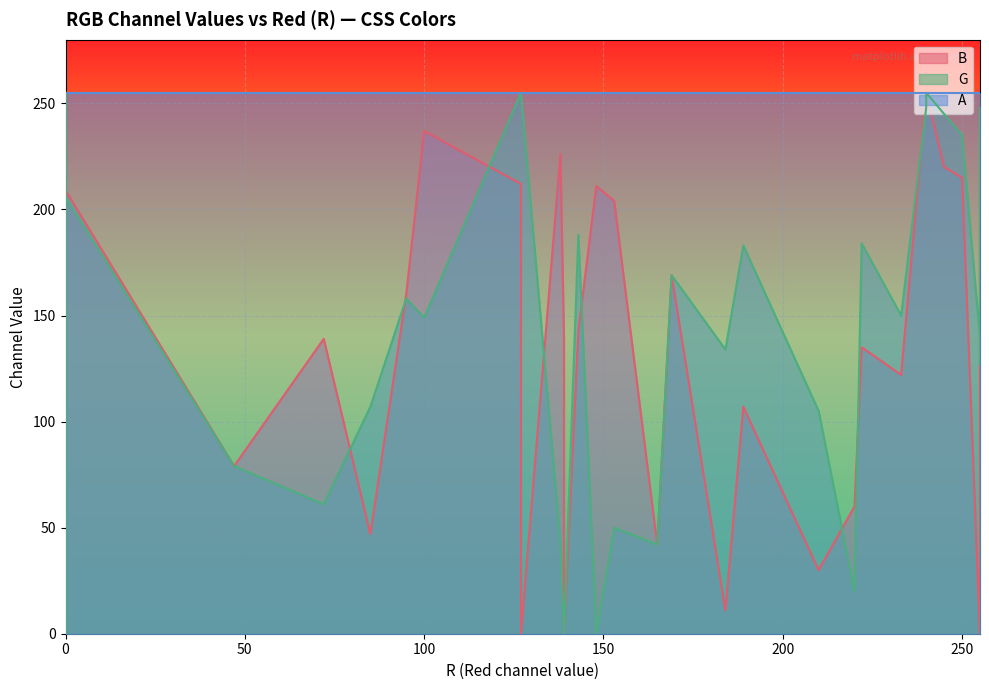

At how many categories does at least one series exceed 48?

40